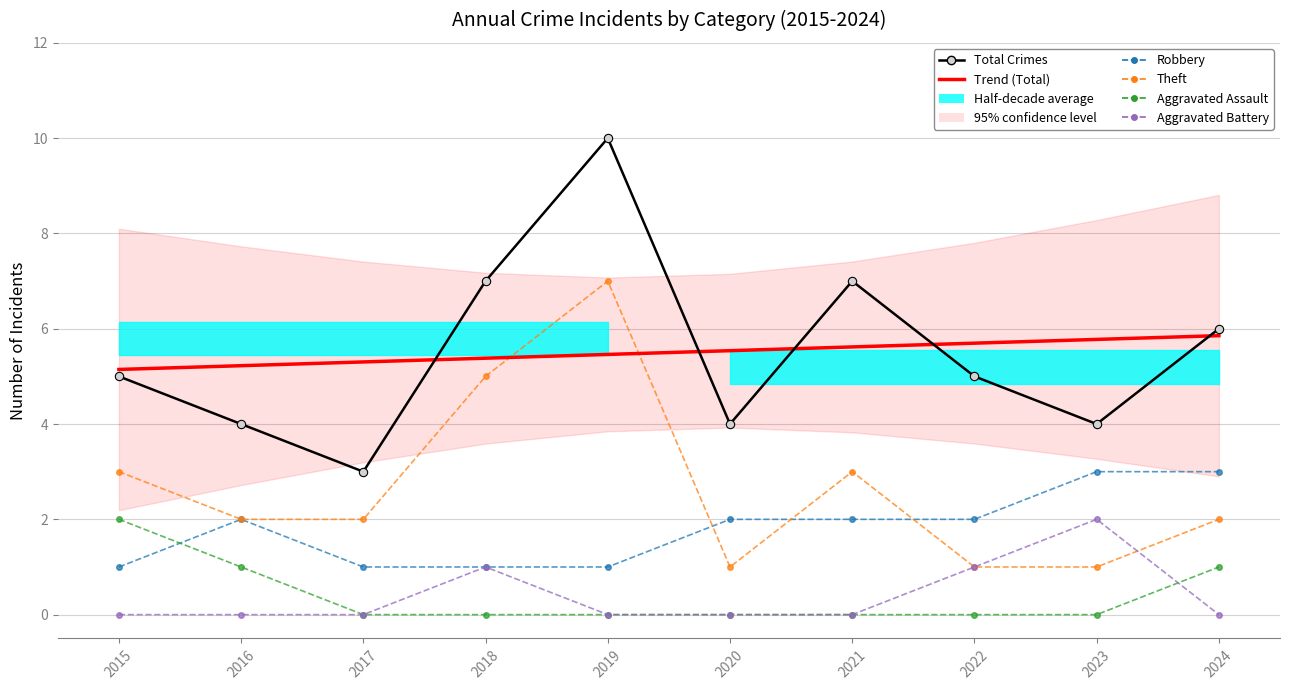

Between 2022 and 2024, which is larger?

2024